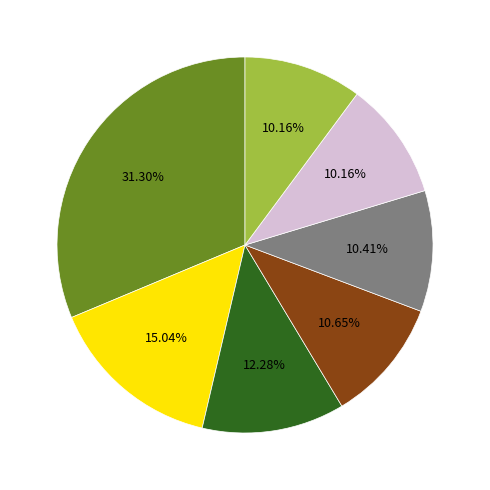

Is there a majority slice in this chart?

No